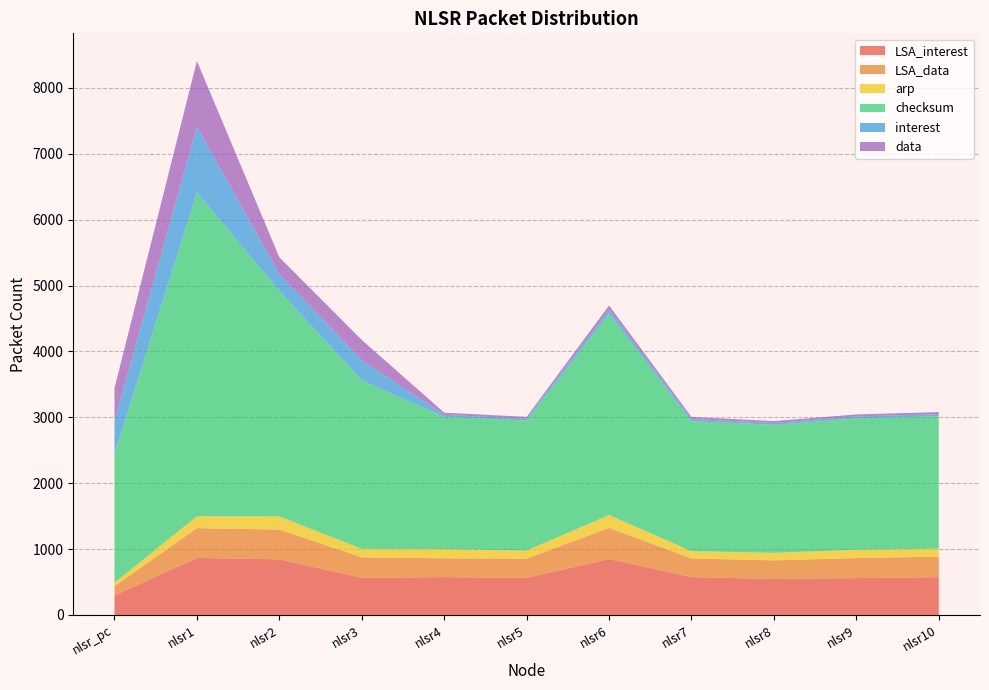

Reading left to right, extract all data points from this chart.

LSA_interest: nlsr_pc=295	nlsr1=866	nlsr2=845	nlsr3=564	nlsr4=575	nlsr5=563	nlsr6=849	nlsr7=575	nlsr8=547	nlsr9=560	nlsr10=574
LSA_data: nlsr_pc=141	nlsr1=452	nlsr2=451	nlsr3=311	nlsr4=285	nlsr5=292	nlsr6=472	nlsr7=283	nlsr8=282	nlsr9=304	nlsr10=311
arp: nlsr_pc=54	nlsr1=180	nlsr2=200	nlsr3=128	nlsr4=140	nlsr5=122	nlsr6=196	nlsr7=110	nlsr8=114	nlsr9=126	nlsr10=122
checksum: nlsr_pc=1956	nlsr1=4915	nlsr2=3425	nlsr3=2560	nlsr4=2007	nlsr5=1974	nlsr6=3057	nlsr7=1974	nlsr8=1944	nlsr9=1994	nlsr10=2009
interest: nlsr_pc=499	nlsr1=998	nlsr2=254	nlsr3=306	nlsr4=32	nlsr5=28	nlsr6=62	nlsr7=32	nlsr8=28	nlsr9=30	nlsr10=32
data: nlsr_pc=499	nlsr1=998	nlsr2=254	nlsr3=306	nlsr4=32	nlsr5=28	nlsr6=62	nlsr7=32	nlsr8=28	nlsr9=30	nlsr10=32